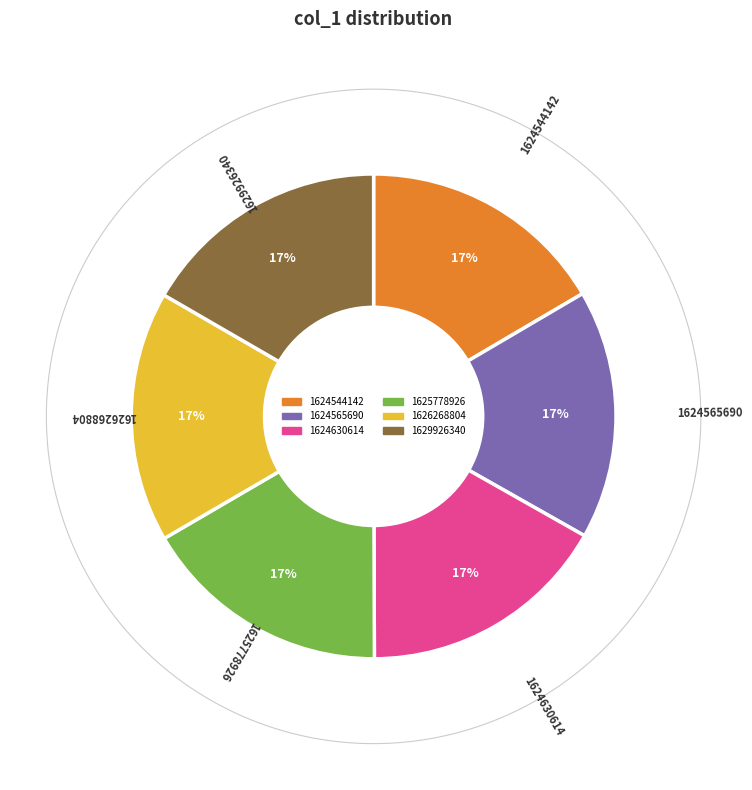

Does 1625778926 represent more than half of the total?

No